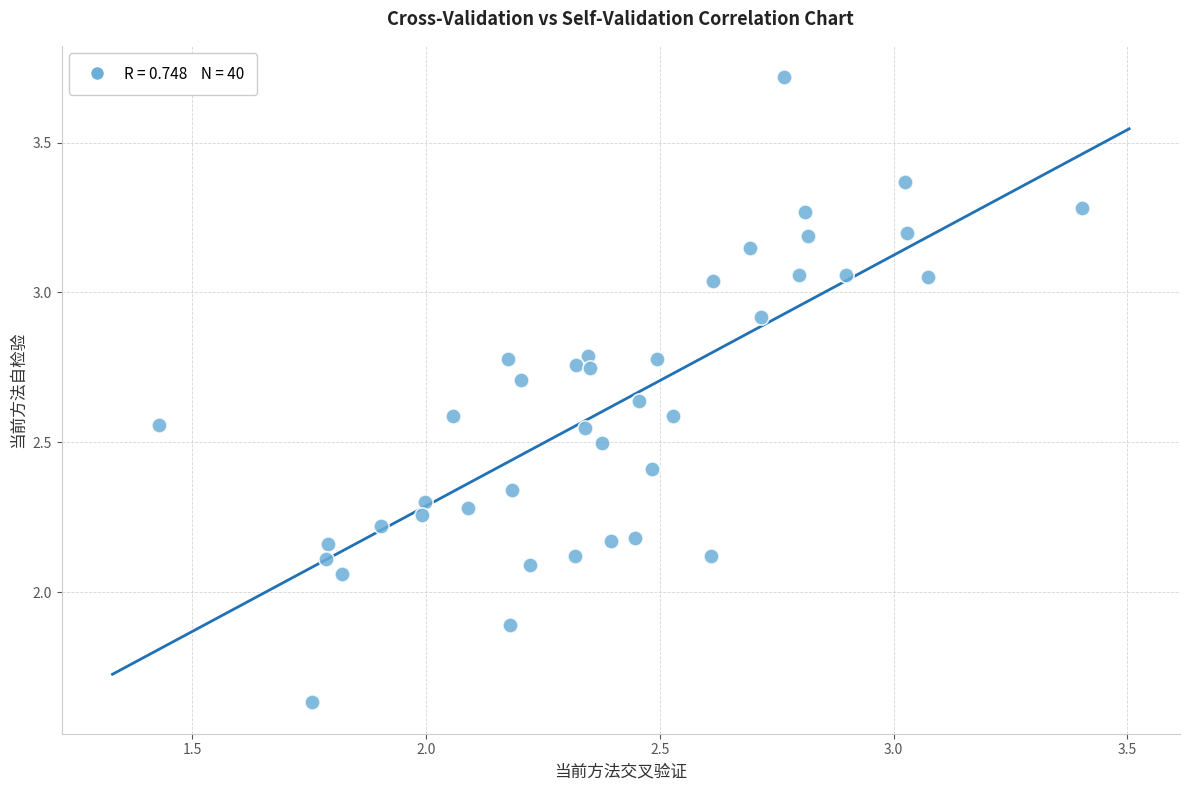

What is the range of X values (max minus min)?

2.0